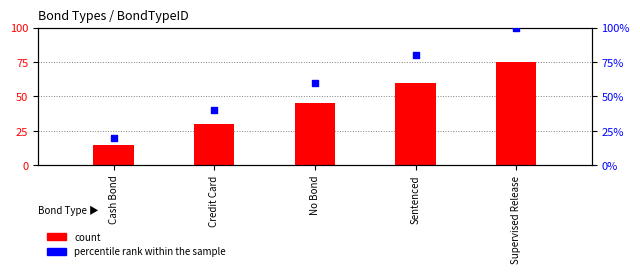

At which category is the sum across all series the highest?

Supervised Release